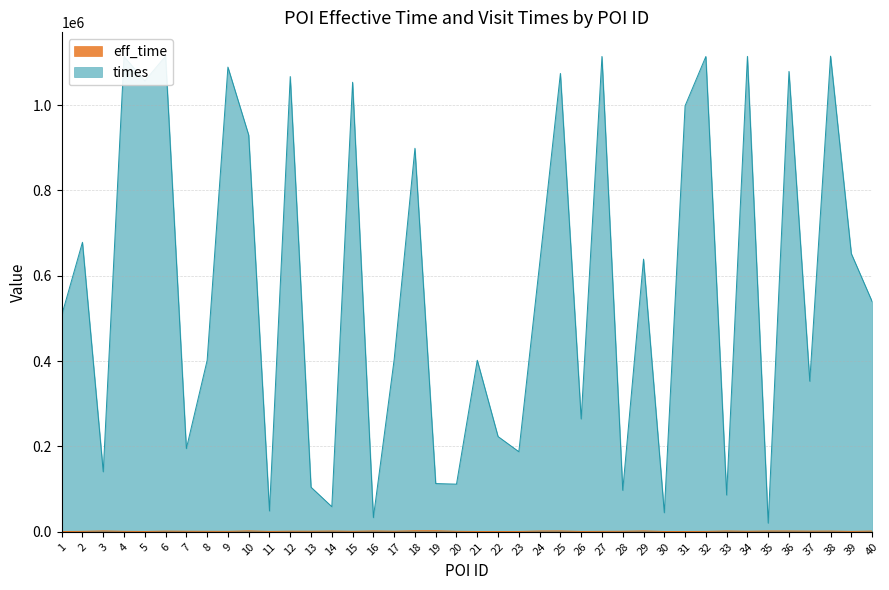

Reading left to right, transcribe all the data shown in this chart.

eff_time: 600	1062	2185	1152	799	1688	1350	1183	1073	2298	910	1513	1432	1958	1234	2141	1486	2561	2601	1229	751	769	787	1989	2142	870	1153	1273	2207	778	785	979	2042	1314	1980	1953	1612	1832	939	1803
times: 507138	678377	140728	1113806	1056524	1114584	195042	401511	1088877	929528	48883	1066774	104580	58934	1053403	33256	403566	898655	113111	111722	401931	223276	187754	627558	1074088	264607	1113828	97325	638958	44854	998038	1113731	86260	1114026	20395	1078769	352876	1114586	651762	539671